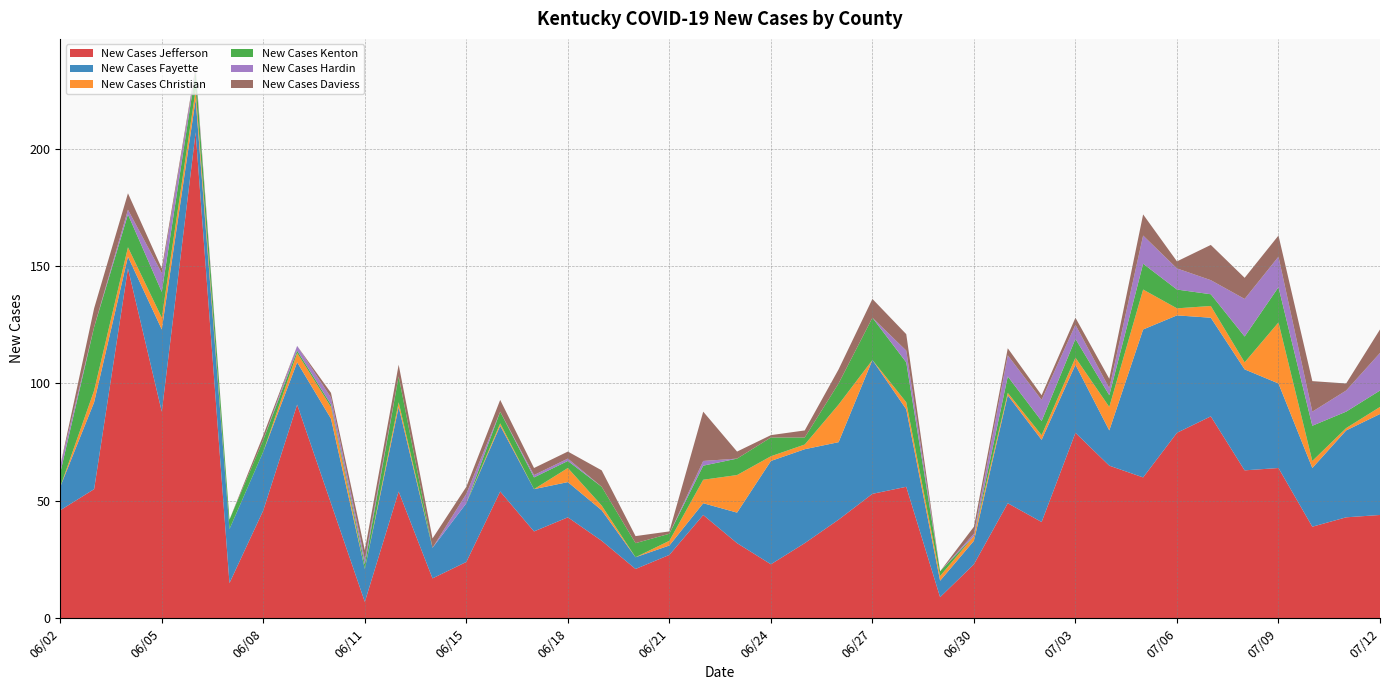

Reading right to left, what are all the values shown in this chart?

New Cases Jefferson: 07/12=44	07/11=43	07/10=39	07/09=64	07/08=63	07/07=86	07/06=79	07/05=60	07/04=65	07/03=79	07/02=41	07/01=49	06/30=23	06/29=9	06/28=56	06/27=53	06/26=42	06/25=32	06/24=23	06/23=32	06/22=44	06/21=27	06/20=21	06/19=33	06/18=43	06/17=37	06/16=54	06/15=24	06/14=17	06/13=54	06/11=7	06/10=49	06/09=91	06/08=46	06/07=15	06/06=207	06/05=88	06/04=149	06/03=55	06/02=46
New Cases Fayette: 07/12=43	07/11=37	07/10=25	07/09=36	07/08=43	07/07=42	07/06=50	07/05=63	07/04=15	07/03=29	07/02=35	07/01=46	06/30=10	06/29=7	06/28=33	06/27=57	06/26=33	06/25=40	06/24=44	06/23=13	06/22=5	06/21=4	06/20=5	06/19=13	06/18=15	06/17=18	06/16=28	06/15=25	06/14=13	06/13=36	06/11=14	06/10=36	06/09=18	06/08=25	06/07=23	06/06=14	06/05=35	06/04=5	06/03=37	06/02=10
New Cases Christian: 07/12=3	07/11=1	07/10=3	07/09=26	07/08=3	07/07=5	07/06=3	07/05=17	07/04=10	07/03=3	07/02=2	07/01=1	06/30=2	06/29=2	06/28=3	06/27=0	06/26=16	06/25=2	06/24=2	06/23=16	06/22=10	06/21=2	06/20=0	06/19=2	06/18=6	06/17=0	06/16=1	06/15=0	06/14=0	06/13=2	06/11=0	06/10=5	06/09=4	06/08=0	06/07=0	06/06=4	06/05=5	06/04=4	06/03=5	06/02=0
New Cases Kenton: 07/12=7	07/11=7	07/10=15	07/09=15	07/08=11	07/07=5	07/06=8	07/05=11	07/04=5	07/03=8	07/02=6	07/01=7	06/30=0	06/29=2	06/28=17	06/27=18	06/26=9	06/25=3	06/24=8	06/23=7	06/22=6	06/21=3	06/20=6	06/19=8	06/18=3	06/17=5	06/16=5	06/15=0	06/14=0	06/13=11	06/11=2	06/10=1	06/09=1	06/08=5	06/07=4	06/06=8	06/05=11	06/04=14	06/03=27	06/02=6
New Cases Hardin: 07/12=16	07/11=9	07/10=6	07/09=13	07/08=16	07/07=6	07/06=9	07/05=12	07/04=3	07/03=6	07/02=9	07/01=9	06/30=1	06/29=0	06/28=5	06/27=0	06/26=0	06/25=0	06/24=0	06/23=0	06/22=2	06/21=0	06/20=0	06/19=0	06/18=1	06/17=1	06/16=0	06/15=4	06/14=0	06/13=0	06/11=2	06/10=3	06/09=2	06/08=0	06/07=0	06/06=1	06/05=8	06/04=2	06/03=0	06/02=3
New Cases Daviess: 07/12=10	07/11=3	07/10=13	07/09=9	07/08=9	07/07=15	07/06=3	07/05=9	07/04=4	07/03=3	07/02=2	07/01=3	06/30=3	06/29=0	06/28=7	06/27=8	06/26=6	06/25=3	06/24=1	06/23=3	06/22=21	06/21=1	06/20=3	06/19=7	06/18=3	06/17=3	06/16=5	06/15=3	06/14=4	06/13=5	06/11=4	06/10=2	06/09=0	06/08=2	06/07=0	06/06=1	06/05=2	06/04=7	06/03=8	06/02=0